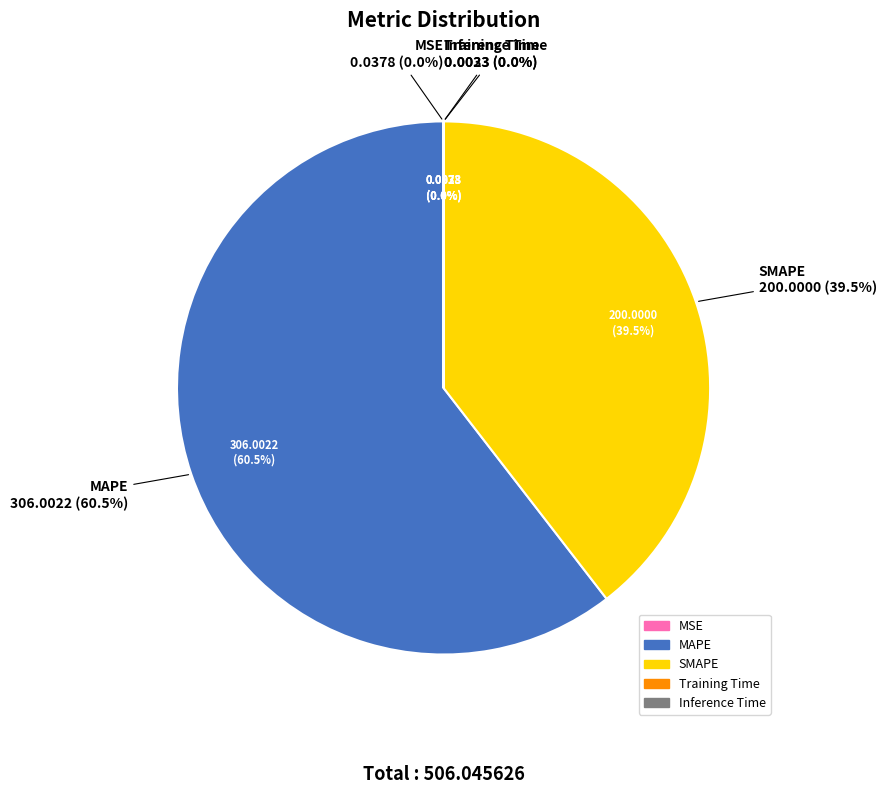

What percentage is NOT represented by MAPE?

39.5%